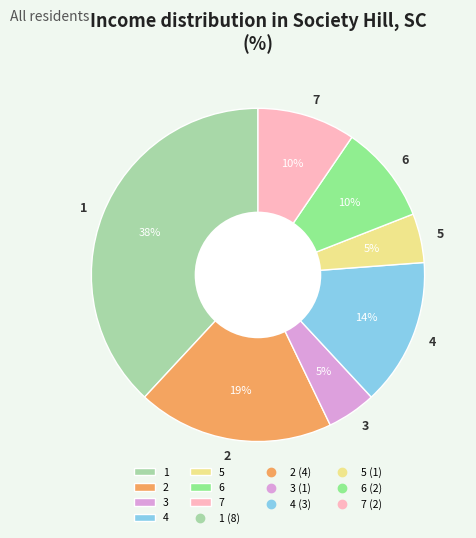

Is there any slice that represents more than half of the pie?

No